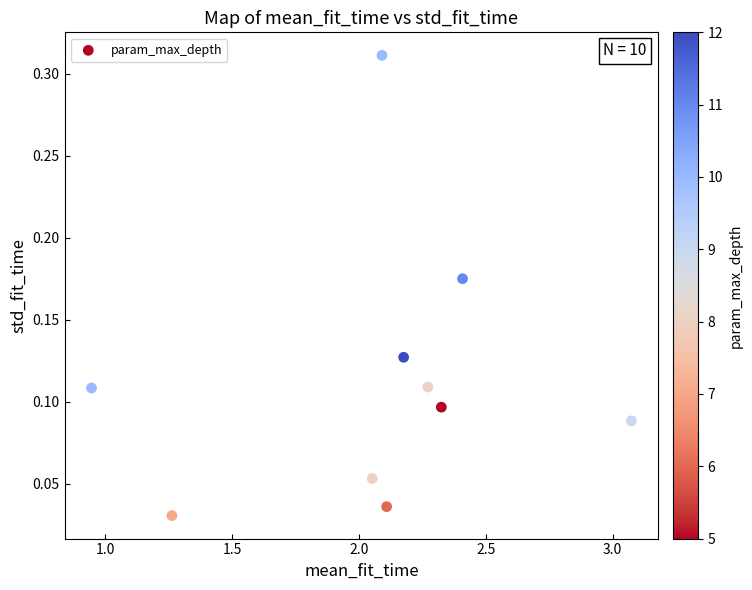

What is the average X value?

2.1